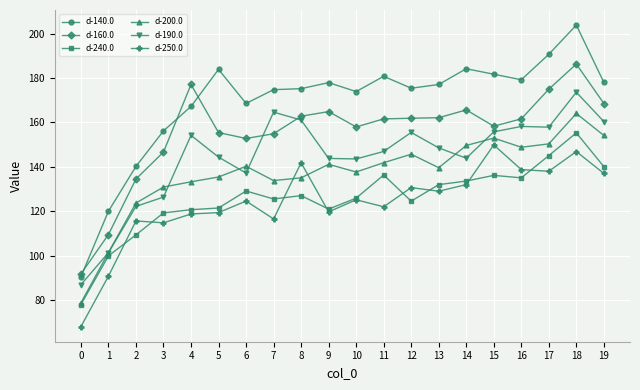

How many times do d-190.0 and d-160.0 cross each other?

2